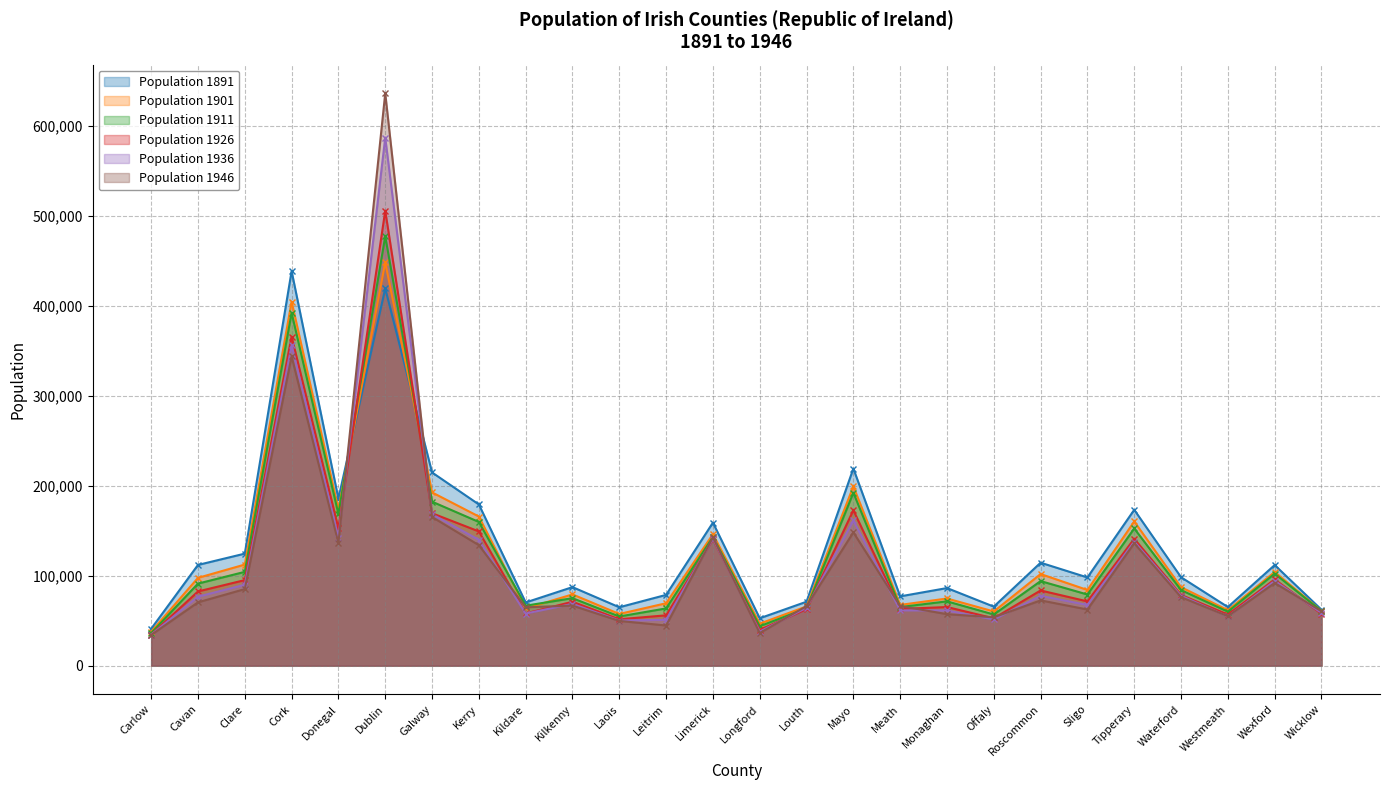

What are all the series names shown in the legend?

Population 1891, Population 1901, Population 1911, Population 1926, Population 1936, Population 1946